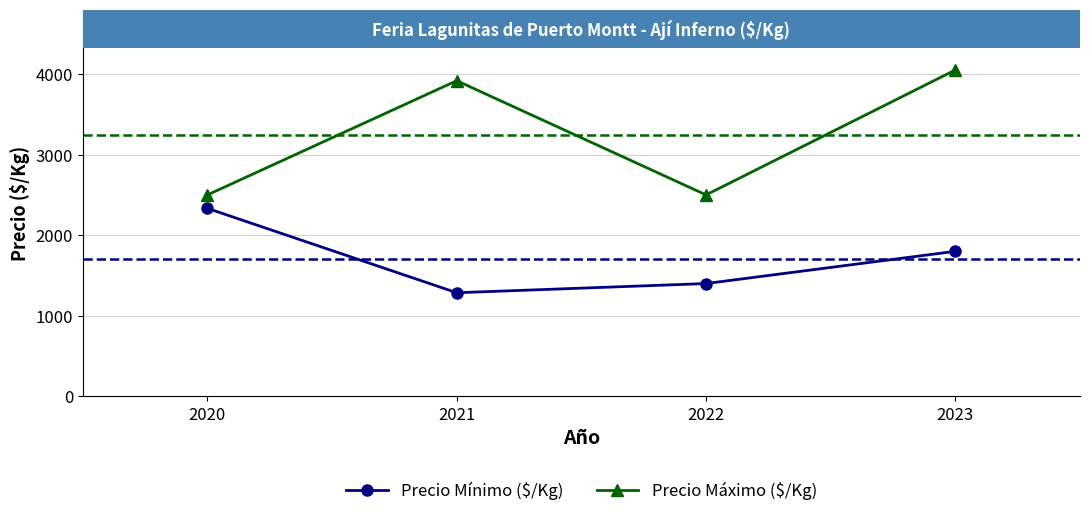

What is the difference between the Precio Máximo ($/Kg) values at 2023 and 2021?

133